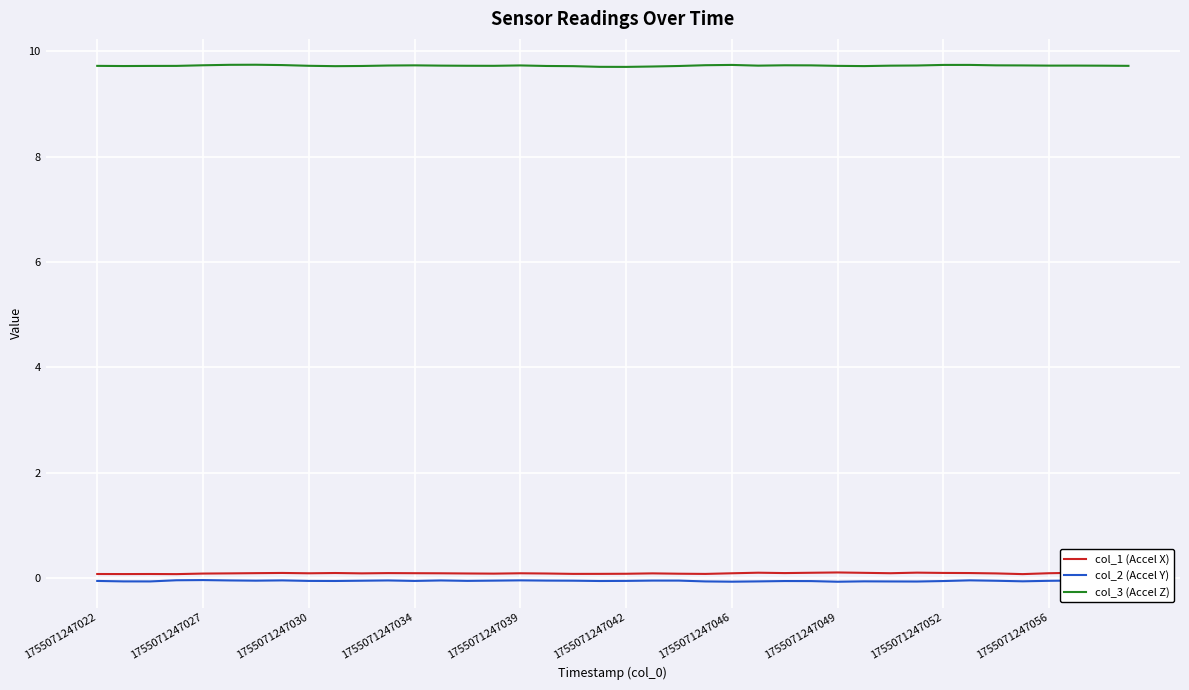

True or false: col_3 (Accel Z) and col_2 (Accel Y) cross at least once.

False